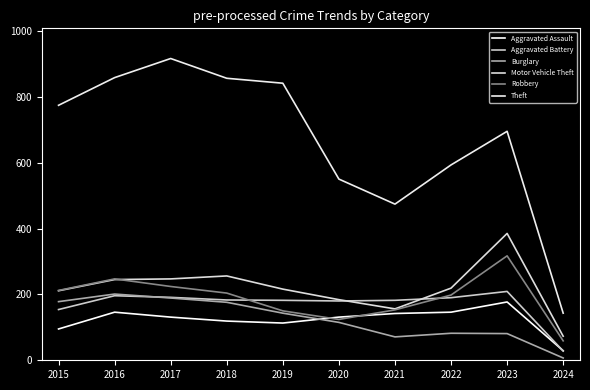

Which category has the highest value across all series?

2017